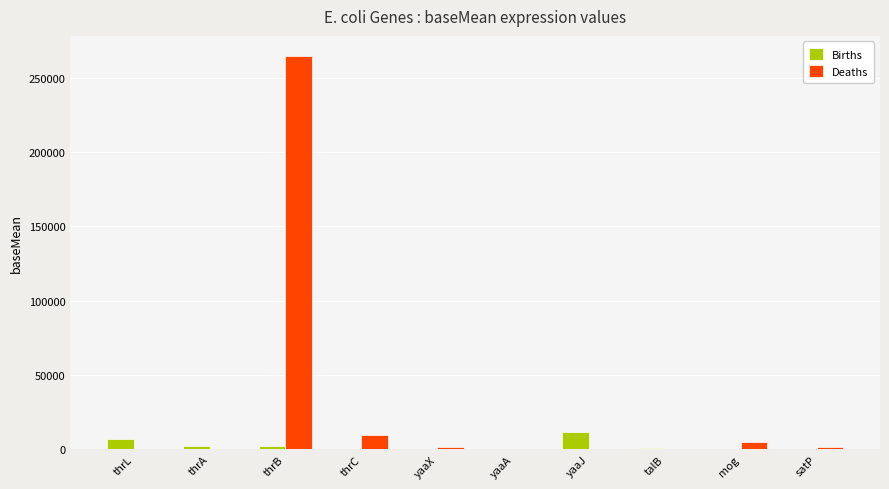

How many groups of bars are there?

10